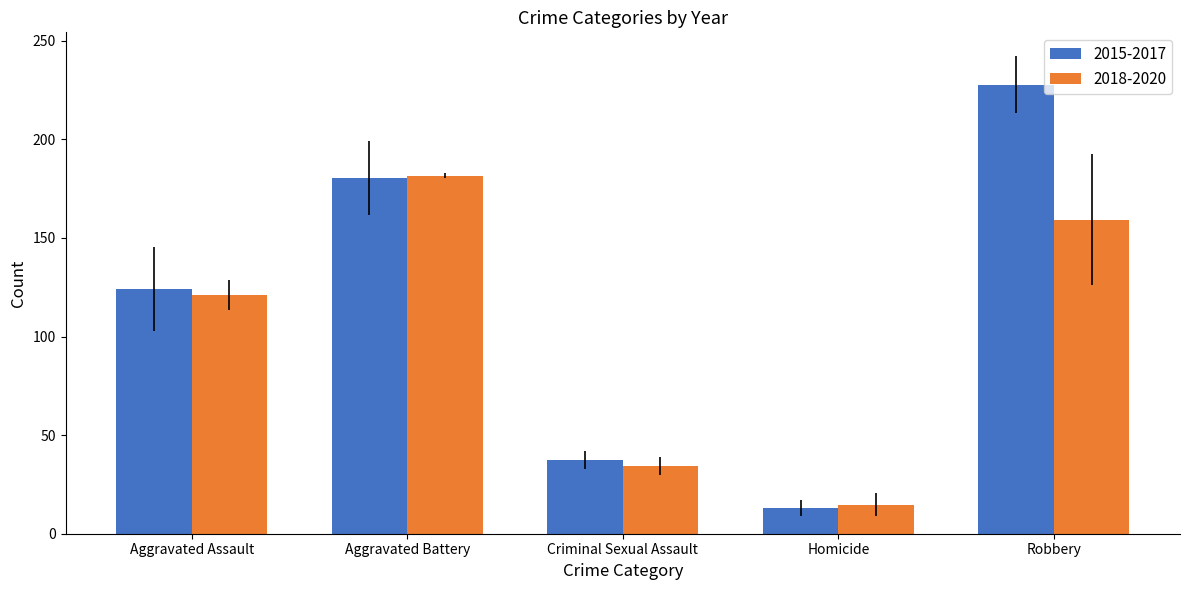

What is the sum of all 2018-2020 values?

511.0